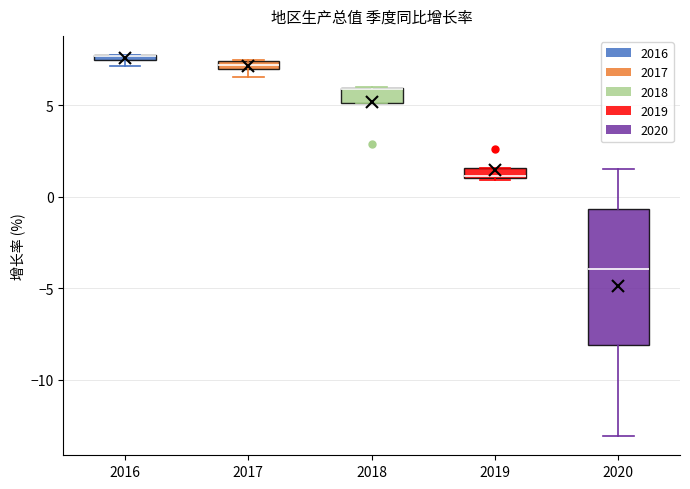

Where is the lower edge of the box at x = 2019 on the y-axis? The values are not printed on the chart, so give them approximately, as read against the axis.

1.0